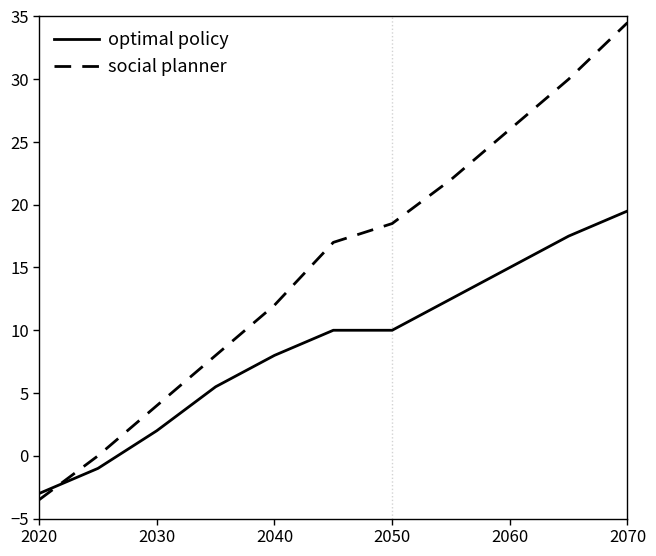

Count the number of categories in the chart.

11